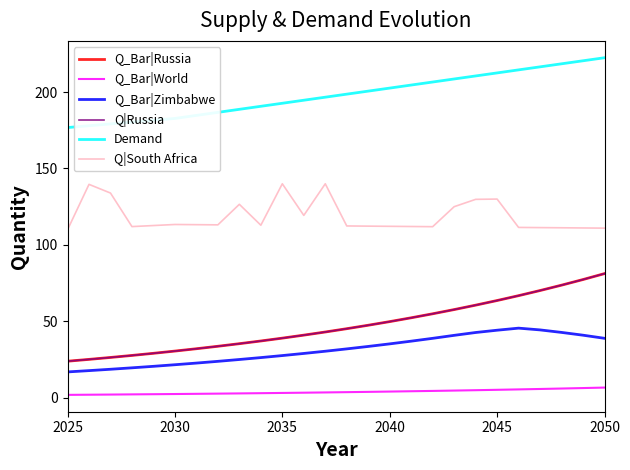

Which series has the largest total across all categories?

Demand